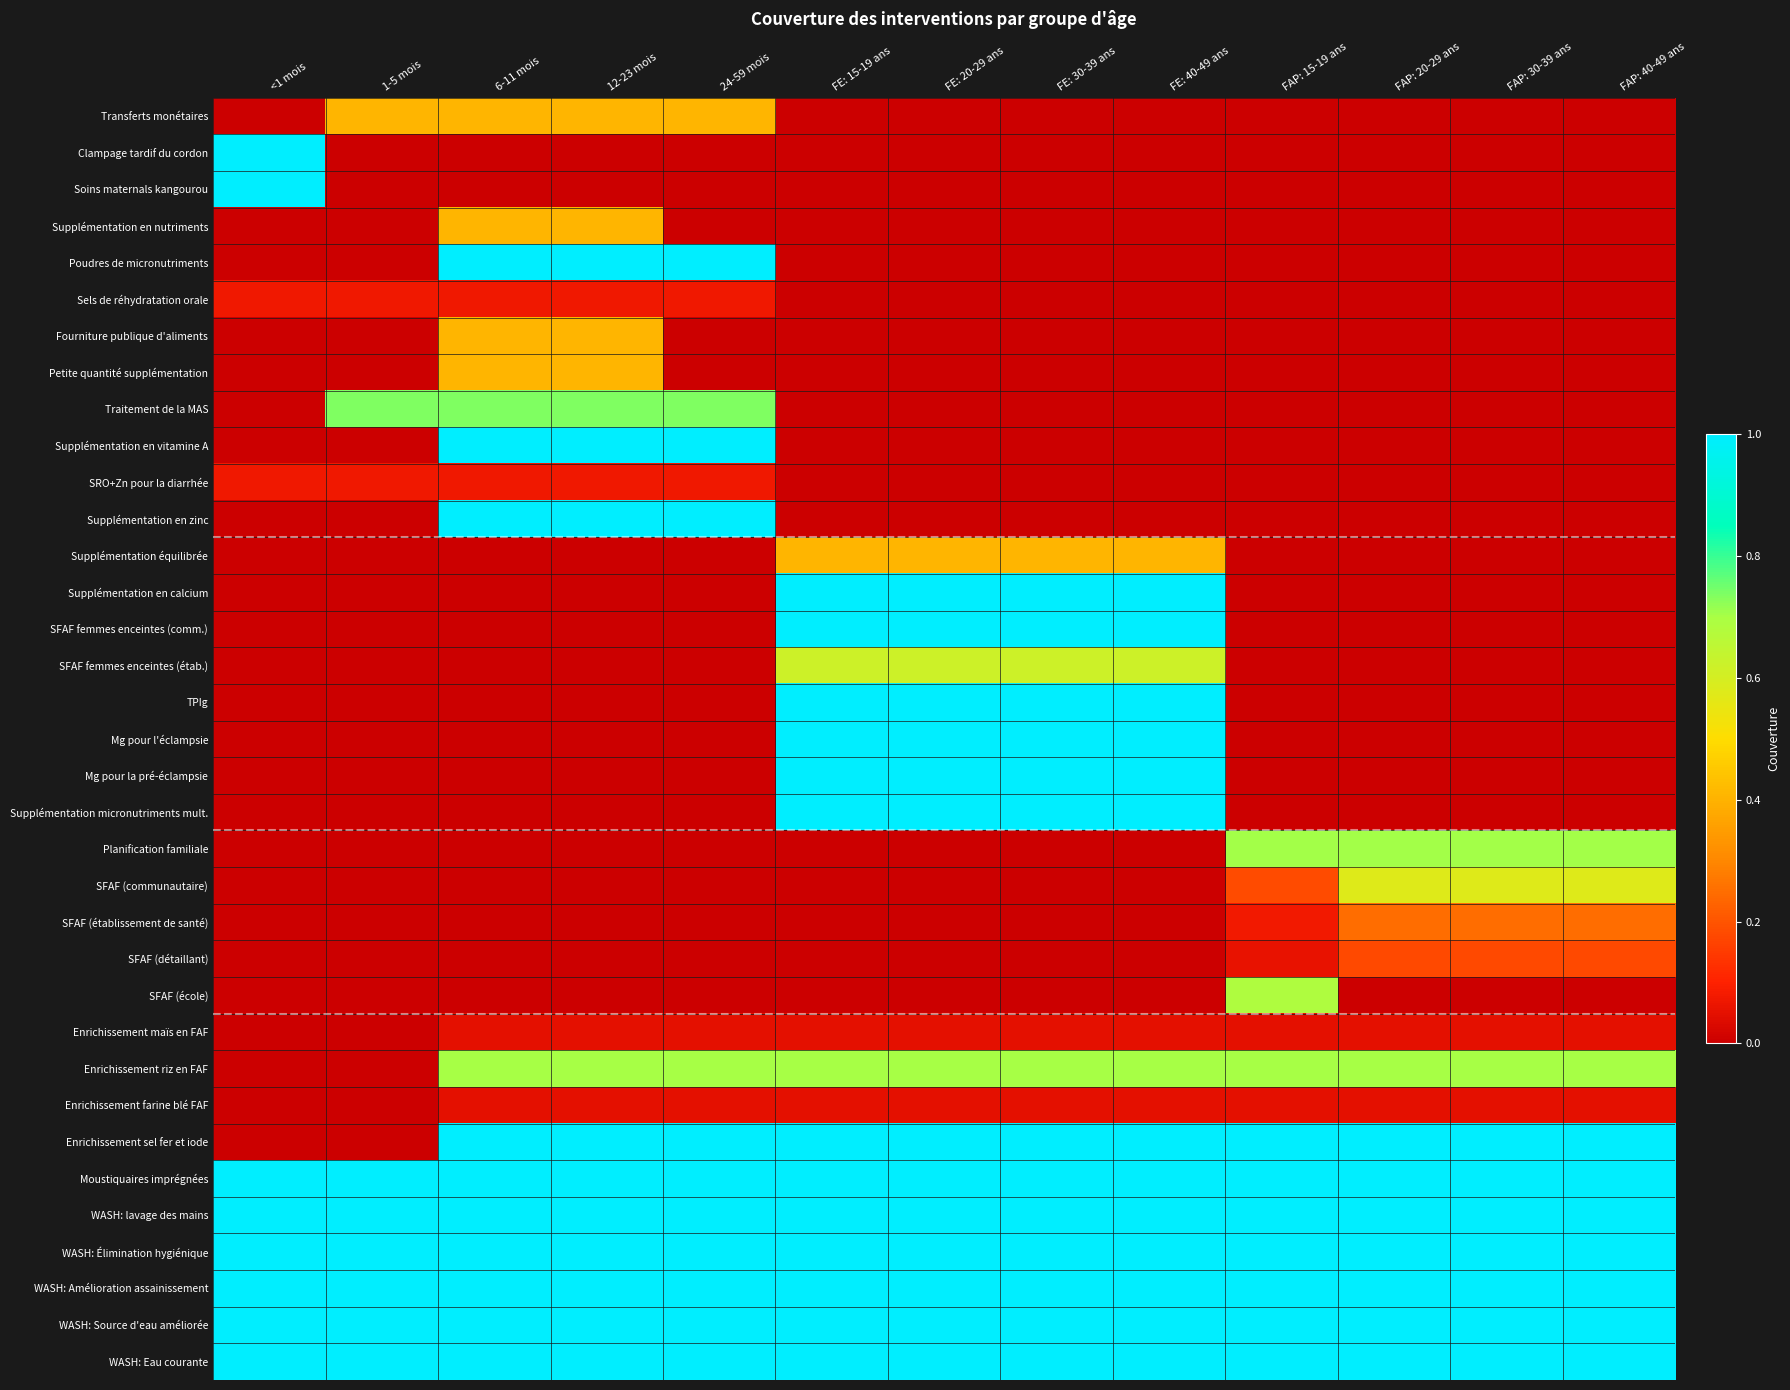

Reading right to left, list all the values displayed in this chart.

Transferts monétaires: FAP: 40-49 ans=0.0	FAP: 30-39 ans=0.0	FAP: 20-29 ans=0.0	FAP: 15-19 ans=0.0	FE: 40-49 ans=0.0	FE: 30-39 ans=0.0	FE: 20-29 ans=0.0	FE: 15-19 ans=0.0	24-59 mois=0.4	12-23 mois=0.4	6-11 mois=0.4	1-5 mois=0.4	<1 mois=0.0
Clampage tardif du cordon: FAP: 40-49 ans=0.0	FAP: 30-39 ans=0.0	FAP: 20-29 ans=0.0	FAP: 15-19 ans=0.0	FE: 40-49 ans=0.0	FE: 30-39 ans=0.0	FE: 20-29 ans=0.0	FE: 15-19 ans=0.0	24-59 mois=0.0	12-23 mois=0.0	6-11 mois=0.0	1-5 mois=0.0	<1 mois=1.0
Soins maternals kangourou: FAP: 40-49 ans=0.0	FAP: 30-39 ans=0.0	FAP: 20-29 ans=0.0	FAP: 15-19 ans=0.0	FE: 40-49 ans=0.0	FE: 30-39 ans=0.0	FE: 20-29 ans=0.0	FE: 15-19 ans=0.0	24-59 mois=0.0	12-23 mois=0.0	6-11 mois=0.0	1-5 mois=0.0	<1 mois=1.0
Supplémentation en nutriments: FAP: 40-49 ans=0.0	FAP: 30-39 ans=0.0	FAP: 20-29 ans=0.0	FAP: 15-19 ans=0.0	FE: 40-49 ans=0.0	FE: 30-39 ans=0.0	FE: 20-29 ans=0.0	FE: 15-19 ans=0.0	24-59 mois=0.0	12-23 mois=0.4	6-11 mois=0.4	1-5 mois=0.0	<1 mois=0.0
Poudres de micronutriments: FAP: 40-49 ans=0.0	FAP: 30-39 ans=0.0	FAP: 20-29 ans=0.0	FAP: 15-19 ans=0.0	FE: 40-49 ans=0.0	FE: 30-39 ans=0.0	FE: 20-29 ans=0.0	FE: 15-19 ans=0.0	24-59 mois=1.0	12-23 mois=1.0	6-11 mois=1.0	1-5 mois=0.0	<1 mois=0.0
Sels de réhydratation orale: FAP: 40-49 ans=0.0	FAP: 30-39 ans=0.0	FAP: 20-29 ans=0.0	FAP: 15-19 ans=0.0	FE: 40-49 ans=0.0	FE: 30-39 ans=0.0	FE: 20-29 ans=0.0	FE: 15-19 ans=0.0	24-59 mois=0.1	12-23 mois=0.1	6-11 mois=0.1	1-5 mois=0.1	<1 mois=0.1
Fourniture publique d'aliments: FAP: 40-49 ans=0.0	FAP: 30-39 ans=0.0	FAP: 20-29 ans=0.0	FAP: 15-19 ans=0.0	FE: 40-49 ans=0.0	FE: 30-39 ans=0.0	FE: 20-29 ans=0.0	FE: 15-19 ans=0.0	24-59 mois=0.0	12-23 mois=0.4	6-11 mois=0.4	1-5 mois=0.0	<1 mois=0.0
Petite quantité supplémentation: FAP: 40-49 ans=0.0	FAP: 30-39 ans=0.0	FAP: 20-29 ans=0.0	FAP: 15-19 ans=0.0	FE: 40-49 ans=0.0	FE: 30-39 ans=0.0	FE: 20-29 ans=0.0	FE: 15-19 ans=0.0	24-59 mois=0.0	12-23 mois=0.4	6-11 mois=0.4	1-5 mois=0.0	<1 mois=0.0
Traitement de la MAS: FAP: 40-49 ans=0.0	FAP: 30-39 ans=0.0	FAP: 20-29 ans=0.0	FAP: 15-19 ans=0.0	FE: 40-49 ans=0.0	FE: 30-39 ans=0.0	FE: 20-29 ans=0.0	FE: 15-19 ans=0.0	24-59 mois=0.7	12-23 mois=0.7	6-11 mois=0.7	1-5 mois=0.7	<1 mois=0.0
Supplémentation en vitamine A: FAP: 40-49 ans=0.0	FAP: 30-39 ans=0.0	FAP: 20-29 ans=0.0	FAP: 15-19 ans=0.0	FE: 40-49 ans=0.0	FE: 30-39 ans=0.0	FE: 20-29 ans=0.0	FE: 15-19 ans=0.0	24-59 mois=1.0	12-23 mois=1.0	6-11 mois=1.0	1-5 mois=0.0	<1 mois=0.0
SRO+Zn pour la diarrhée: FAP: 40-49 ans=0.0	FAP: 30-39 ans=0.0	FAP: 20-29 ans=0.0	FAP: 15-19 ans=0.0	FE: 40-49 ans=0.0	FE: 30-39 ans=0.0	FE: 20-29 ans=0.0	FE: 15-19 ans=0.0	24-59 mois=0.1	12-23 mois=0.1	6-11 mois=0.1	1-5 mois=0.1	<1 mois=0.1
Supplémentation en zinc: FAP: 40-49 ans=0.0	FAP: 30-39 ans=0.0	FAP: 20-29 ans=0.0	FAP: 15-19 ans=0.0	FE: 40-49 ans=0.0	FE: 30-39 ans=0.0	FE: 20-29 ans=0.0	FE: 15-19 ans=0.0	24-59 mois=1.0	12-23 mois=1.0	6-11 mois=1.0	1-5 mois=0.0	<1 mois=0.0
Supplémentation équilibrée: FAP: 40-49 ans=0.0	FAP: 30-39 ans=0.0	FAP: 20-29 ans=0.0	FAP: 15-19 ans=0.0	FE: 40-49 ans=0.4	FE: 30-39 ans=0.4	FE: 20-29 ans=0.4	FE: 15-19 ans=0.4	24-59 mois=0.0	12-23 mois=0.0	6-11 mois=0.0	1-5 mois=0.0	<1 mois=0.0
Supplémentation en calcium: FAP: 40-49 ans=0.0	FAP: 30-39 ans=0.0	FAP: 20-29 ans=0.0	FAP: 15-19 ans=0.0	FE: 40-49 ans=1.0	FE: 30-39 ans=1.0	FE: 20-29 ans=1.0	FE: 15-19 ans=1.0	24-59 mois=0.0	12-23 mois=0.0	6-11 mois=0.0	1-5 mois=0.0	<1 mois=0.0
SFAF femmes enceintes (comm.): FAP: 40-49 ans=0.0	FAP: 30-39 ans=0.0	FAP: 20-29 ans=0.0	FAP: 15-19 ans=0.0	FE: 40-49 ans=1.0	FE: 30-39 ans=1.0	FE: 20-29 ans=1.0	FE: 15-19 ans=1.0	24-59 mois=0.0	12-23 mois=0.0	6-11 mois=0.0	1-5 mois=0.0	<1 mois=0.0
SFAF femmes enceintes (étab.): FAP: 40-49 ans=0.0	FAP: 30-39 ans=0.0	FAP: 20-29 ans=0.0	FAP: 15-19 ans=0.0	FE: 40-49 ans=0.6	FE: 30-39 ans=0.6	FE: 20-29 ans=0.6	FE: 15-19 ans=0.6	24-59 mois=0.0	12-23 mois=0.0	6-11 mois=0.0	1-5 mois=0.0	<1 mois=0.0
TPIg: FAP: 40-49 ans=0.0	FAP: 30-39 ans=0.0	FAP: 20-29 ans=0.0	FAP: 15-19 ans=0.0	FE: 40-49 ans=1.0	FE: 30-39 ans=1.0	FE: 20-29 ans=1.0	FE: 15-19 ans=1.0	24-59 mois=0.0	12-23 mois=0.0	6-11 mois=0.0	1-5 mois=0.0	<1 mois=0.0
Mg pour l'éclampsie: FAP: 40-49 ans=0.0	FAP: 30-39 ans=0.0	FAP: 20-29 ans=0.0	FAP: 15-19 ans=0.0	FE: 40-49 ans=1.0	FE: 30-39 ans=1.0	FE: 20-29 ans=1.0	FE: 15-19 ans=1.0	24-59 mois=0.0	12-23 mois=0.0	6-11 mois=0.0	1-5 mois=0.0	<1 mois=0.0
Mg pour la pré-éclampsie: FAP: 40-49 ans=0.0	FAP: 30-39 ans=0.0	FAP: 20-29 ans=0.0	FAP: 15-19 ans=0.0	FE: 40-49 ans=1.0	FE: 30-39 ans=1.0	FE: 20-29 ans=1.0	FE: 15-19 ans=1.0	24-59 mois=0.0	12-23 mois=0.0	6-11 mois=0.0	1-5 mois=0.0	<1 mois=0.0
Supplémentation micronutriments mult.: FAP: 40-49 ans=0.0	FAP: 30-39 ans=0.0	FAP: 20-29 ans=0.0	FAP: 15-19 ans=0.0	FE: 40-49 ans=1.0	FE: 30-39 ans=1.0	FE: 20-29 ans=1.0	FE: 15-19 ans=1.0	24-59 mois=0.0	12-23 mois=0.0	6-11 mois=0.0	1-5 mois=0.0	<1 mois=0.0
Planification familiale: FAP: 40-49 ans=0.7	FAP: 30-39 ans=0.7	FAP: 20-29 ans=0.7	FAP: 15-19 ans=0.7	FE: 40-49 ans=0.0	FE: 30-39 ans=0.0	FE: 20-29 ans=0.0	FE: 15-19 ans=0.0	24-59 mois=0.0	12-23 mois=0.0	6-11 mois=0.0	1-5 mois=0.0	<1 mois=0.0
SFAF (communautaire): FAP: 40-49 ans=0.6	FAP: 30-39 ans=0.6	FAP: 20-29 ans=0.6	FAP: 15-19 ans=0.2	FE: 40-49 ans=0.0	FE: 30-39 ans=0.0	FE: 20-29 ans=0.0	FE: 15-19 ans=0.0	24-59 mois=0.0	12-23 mois=0.0	6-11 mois=0.0	1-5 mois=0.0	<1 mois=0.0
SFAF (établissement de santé): FAP: 40-49 ans=0.2	FAP: 30-39 ans=0.2	FAP: 20-29 ans=0.2	FAP: 15-19 ans=0.1	FE: 40-49 ans=0.0	FE: 30-39 ans=0.0	FE: 20-29 ans=0.0	FE: 15-19 ans=0.0	24-59 mois=0.0	12-23 mois=0.0	6-11 mois=0.0	1-5 mois=0.0	<1 mois=0.0
SFAF (détaillant): FAP: 40-49 ans=0.2	FAP: 30-39 ans=0.2	FAP: 20-29 ans=0.2	FAP: 15-19 ans=0.1	FE: 40-49 ans=0.0	FE: 30-39 ans=0.0	FE: 20-29 ans=0.0	FE: 15-19 ans=0.0	24-59 mois=0.0	12-23 mois=0.0	6-11 mois=0.0	1-5 mois=0.0	<1 mois=0.0
SFAF (école): FAP: 40-49 ans=0.0	FAP: 30-39 ans=0.0	FAP: 20-29 ans=0.0	FAP: 15-19 ans=0.7	FE: 40-49 ans=0.0	FE: 30-39 ans=0.0	FE: 20-29 ans=0.0	FE: 15-19 ans=0.0	24-59 mois=0.0	12-23 mois=0.0	6-11 mois=0.0	1-5 mois=0.0	<1 mois=0.0
Enrichissement maïs en FAF: FAP: 40-49 ans=0.1	FAP: 30-39 ans=0.1	FAP: 20-29 ans=0.1	FAP: 15-19 ans=0.1	FE: 40-49 ans=0.1	FE: 30-39 ans=0.1	FE: 20-29 ans=0.1	FE: 15-19 ans=0.1	24-59 mois=0.1	12-23 mois=0.1	6-11 mois=0.1	1-5 mois=0.0	<1 mois=0.0
Enrichissement riz en FAF: FAP: 40-49 ans=0.7	FAP: 30-39 ans=0.7	FAP: 20-29 ans=0.7	FAP: 15-19 ans=0.7	FE: 40-49 ans=0.7	FE: 30-39 ans=0.7	FE: 20-29 ans=0.7	FE: 15-19 ans=0.7	24-59 mois=0.7	12-23 mois=0.7	6-11 mois=0.7	1-5 mois=0.0	<1 mois=0.0
Enrichissement farine blé FAF: FAP: 40-49 ans=0.1	FAP: 30-39 ans=0.1	FAP: 20-29 ans=0.1	FAP: 15-19 ans=0.1	FE: 40-49 ans=0.1	FE: 30-39 ans=0.1	FE: 20-29 ans=0.1	FE: 15-19 ans=0.1	24-59 mois=0.1	12-23 mois=0.1	6-11 mois=0.1	1-5 mois=0.0	<1 mois=0.0
Enrichissement sel fer et iode: FAP: 40-49 ans=1.0	FAP: 30-39 ans=1.0	FAP: 20-29 ans=1.0	FAP: 15-19 ans=1.0	FE: 40-49 ans=1.0	FE: 30-39 ans=1.0	FE: 20-29 ans=1.0	FE: 15-19 ans=1.0	24-59 mois=1.0	12-23 mois=1.0	6-11 mois=1.0	1-5 mois=0.0	<1 mois=0.0
Moustiquaires imprégnées: FAP: 40-49 ans=1.0	FAP: 30-39 ans=1.0	FAP: 20-29 ans=1.0	FAP: 15-19 ans=1.0	FE: 40-49 ans=1.0	FE: 30-39 ans=1.0	FE: 20-29 ans=1.0	FE: 15-19 ans=1.0	24-59 mois=1.0	12-23 mois=1.0	6-11 mois=1.0	1-5 mois=1.0	<1 mois=1.0
WASH: lavage des mains: FAP: 40-49 ans=1.0	FAP: 30-39 ans=1.0	FAP: 20-29 ans=1.0	FAP: 15-19 ans=1.0	FE: 40-49 ans=1.0	FE: 30-39 ans=1.0	FE: 20-29 ans=1.0	FE: 15-19 ans=1.0	24-59 mois=1.0	12-23 mois=1.0	6-11 mois=1.0	1-5 mois=1.0	<1 mois=1.0
WASH: Élimination hygiénique: FAP: 40-49 ans=1.0	FAP: 30-39 ans=1.0	FAP: 20-29 ans=1.0	FAP: 15-19 ans=1.0	FE: 40-49 ans=1.0	FE: 30-39 ans=1.0	FE: 20-29 ans=1.0	FE: 15-19 ans=1.0	24-59 mois=1.0	12-23 mois=1.0	6-11 mois=1.0	1-5 mois=1.0	<1 mois=1.0
WASH: Amélioration assainissement: FAP: 40-49 ans=1.0	FAP: 30-39 ans=1.0	FAP: 20-29 ans=1.0	FAP: 15-19 ans=1.0	FE: 40-49 ans=1.0	FE: 30-39 ans=1.0	FE: 20-29 ans=1.0	FE: 15-19 ans=1.0	24-59 mois=1.0	12-23 mois=1.0	6-11 mois=1.0	1-5 mois=1.0	<1 mois=1.0
WASH: Source d'eau améliorée: FAP: 40-49 ans=1.0	FAP: 30-39 ans=1.0	FAP: 20-29 ans=1.0	FAP: 15-19 ans=1.0	FE: 40-49 ans=1.0	FE: 30-39 ans=1.0	FE: 20-29 ans=1.0	FE: 15-19 ans=1.0	24-59 mois=1.0	12-23 mois=1.0	6-11 mois=1.0	1-5 mois=1.0	<1 mois=1.0
WASH: Eau courante: FAP: 40-49 ans=1.0	FAP: 30-39 ans=1.0	FAP: 20-29 ans=1.0	FAP: 15-19 ans=1.0	FE: 40-49 ans=1.0	FE: 30-39 ans=1.0	FE: 20-29 ans=1.0	FE: 15-19 ans=1.0	24-59 mois=1.0	12-23 mois=1.0	6-11 mois=1.0	1-5 mois=1.0	<1 mois=1.0